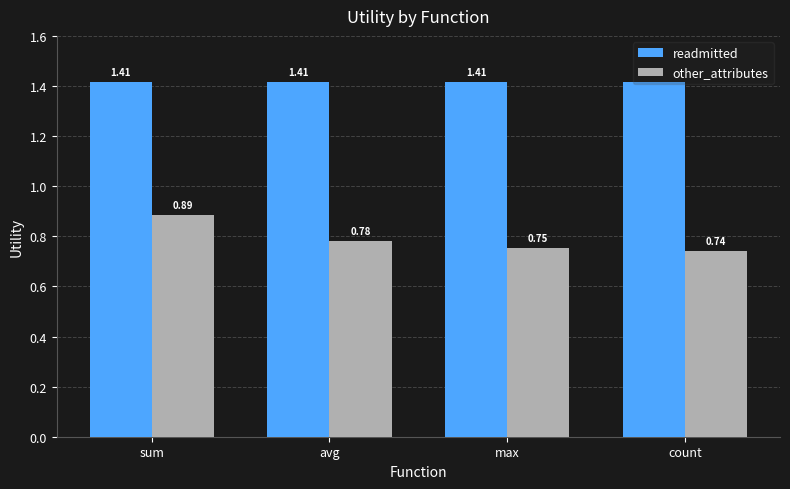

What is the total value across all series at sum?

2.3